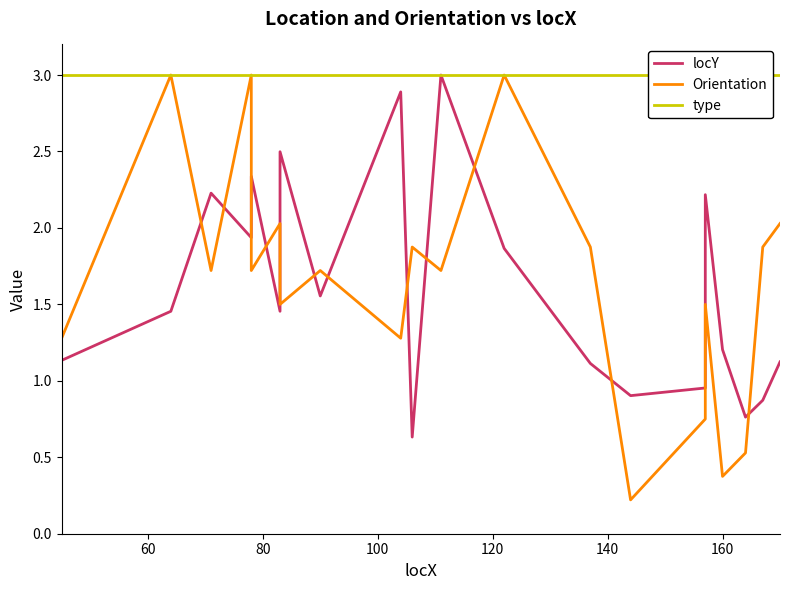

True or false: locY and type cross at least once.

False